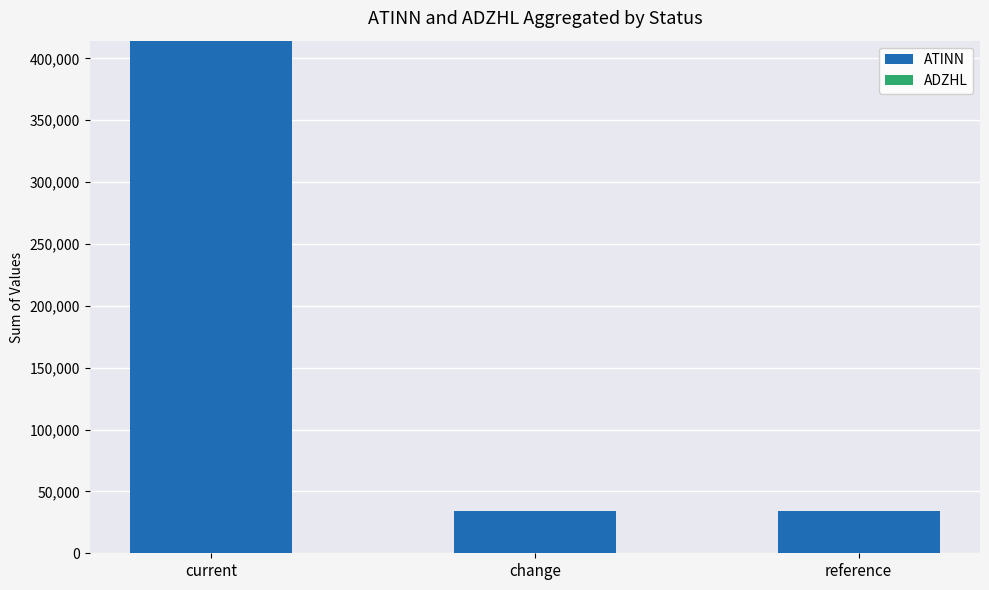

What is the sum of the values at current and change?

448809